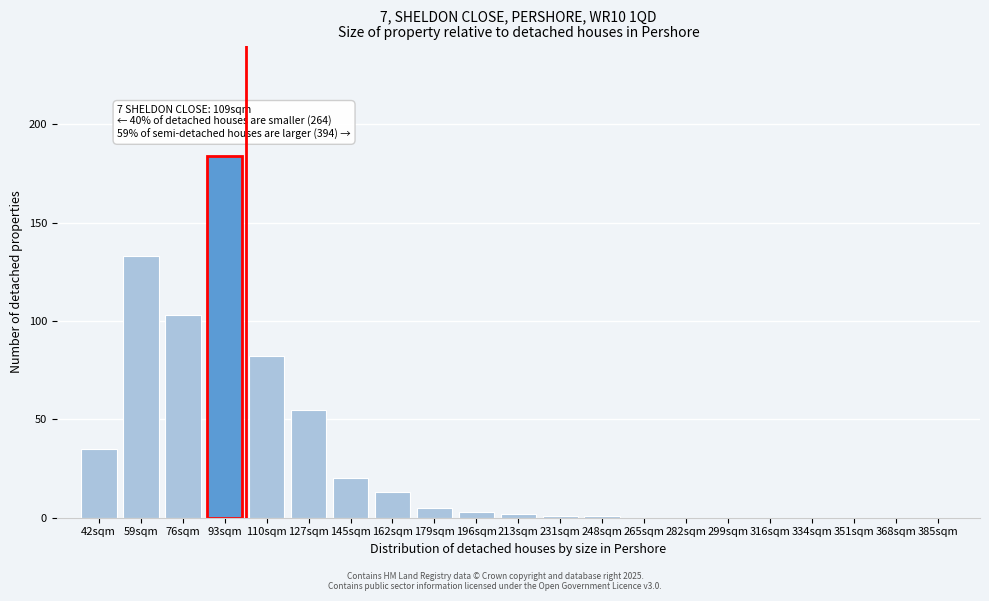

Reading right to left, extract all data points from this chart.

385sqm=0	368sqm=0	351sqm=0	334sqm=0	316sqm=0	299sqm=0	282sqm=0	265sqm=0	248sqm=1	231sqm=1	213sqm=2	196sqm=3	179sqm=5	162sqm=13	145sqm=20	127sqm=55	110sqm=82	93sqm=184	76sqm=103	59sqm=133	42sqm=35